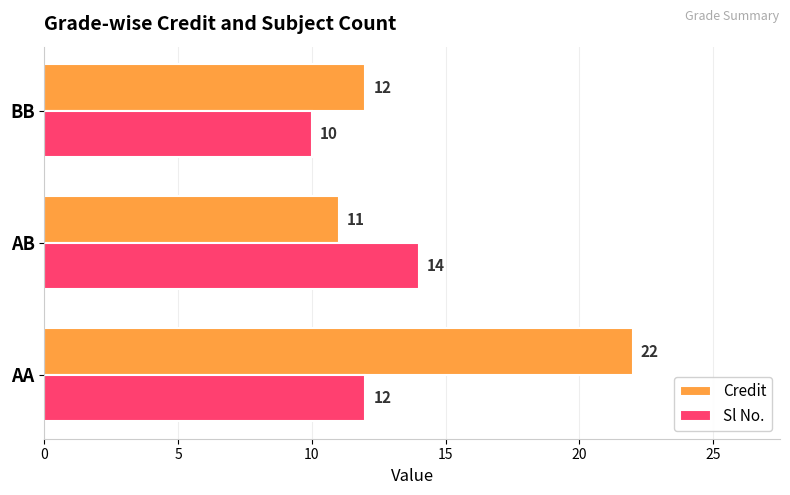

What is the maximum value shown in the chart?

22